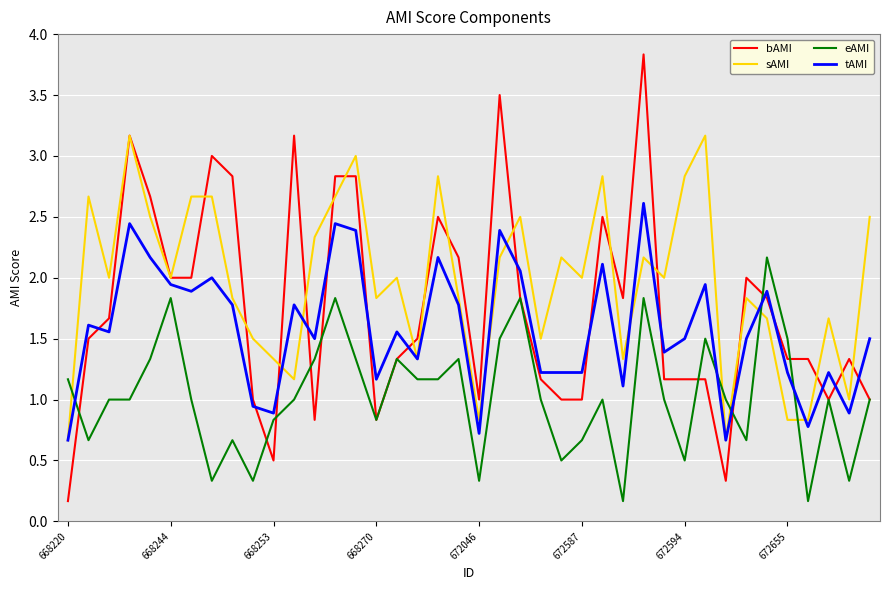

What is the highest value of the eAMI series?

2.2